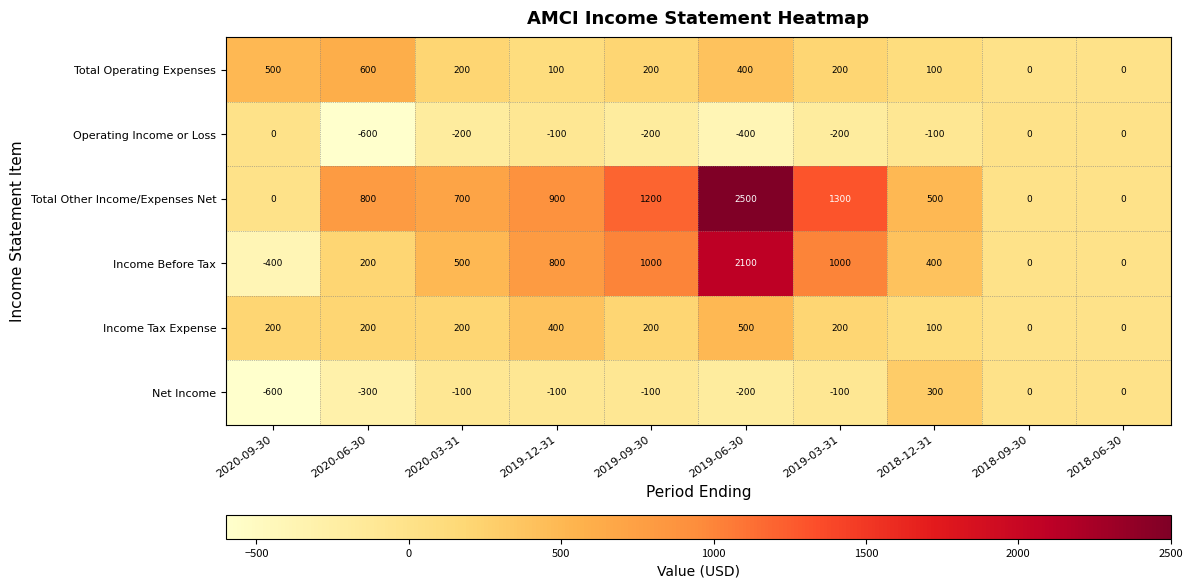

The Income Before Tax series shows 1000 at 2019-03-31. True or false?

True